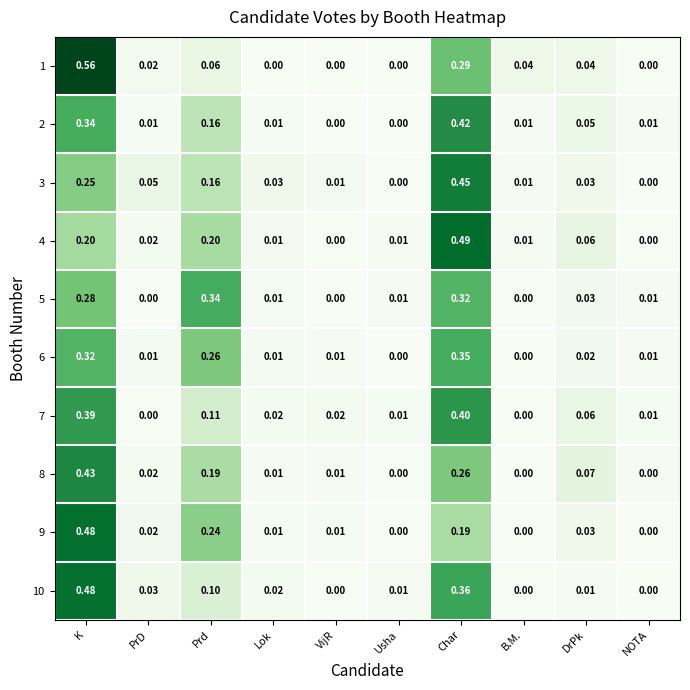

At which category is the sum across all series the highest?

K